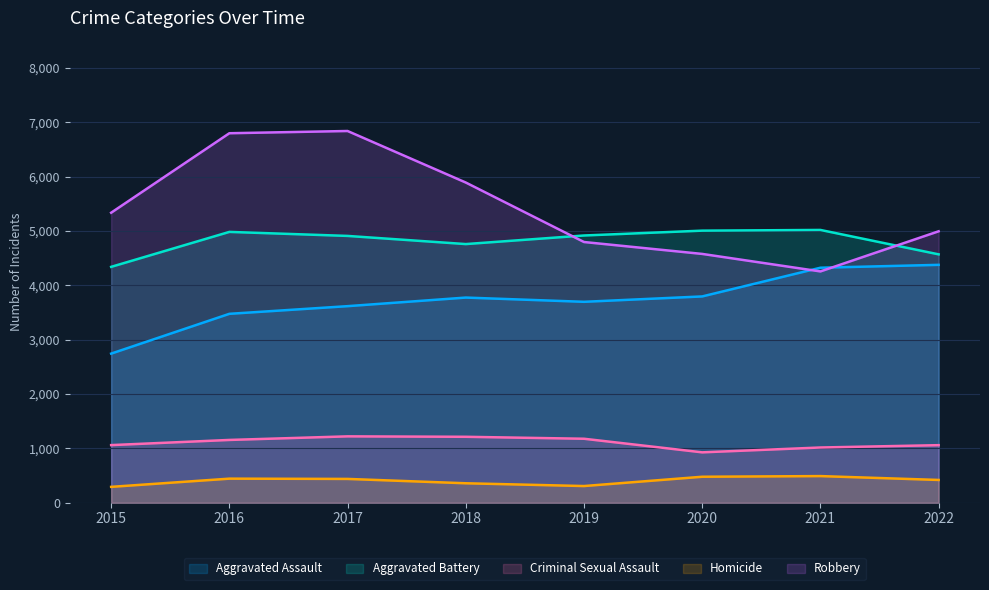

What is the difference between the second highest and minimum values in the Robbery series?

2542